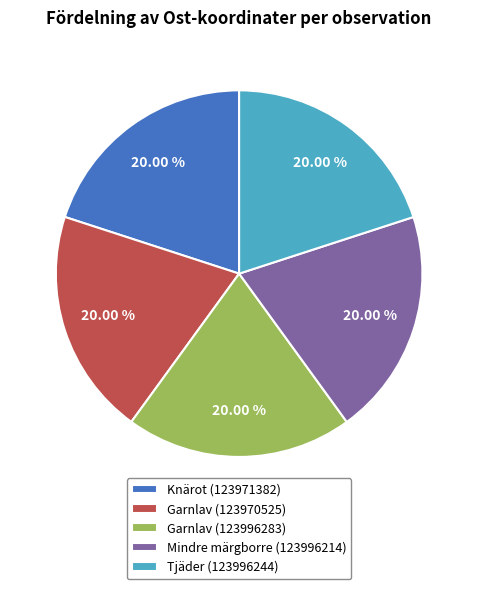

Is Mindre märgborre (123996214) the majority of the pie?

No